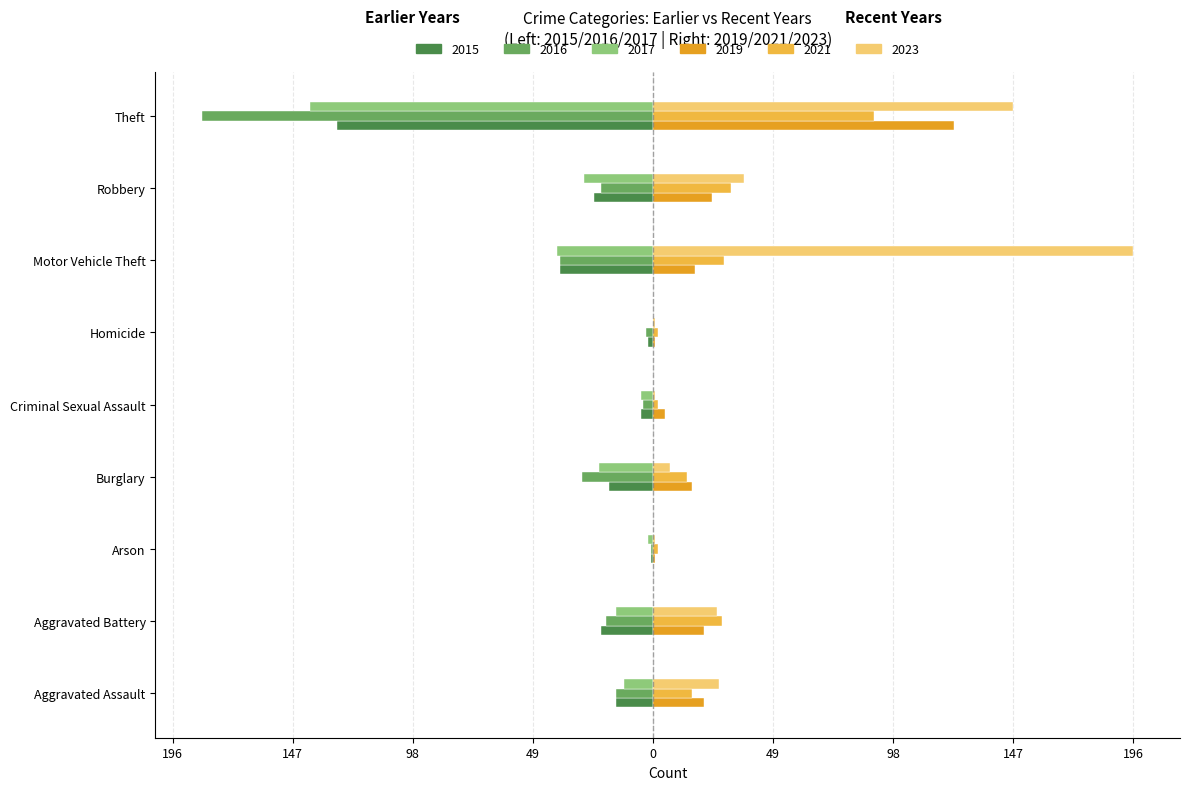

Which series has the largest total across all categories?

2023